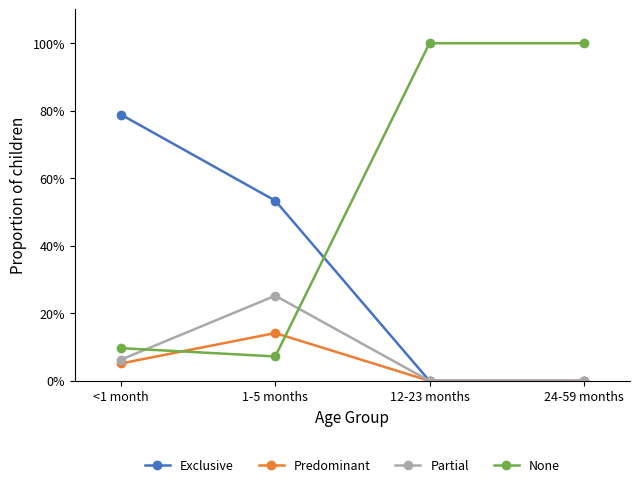

Is the value of Partial at <1 month greater than the value of Exclusive at 1-5 months?

No